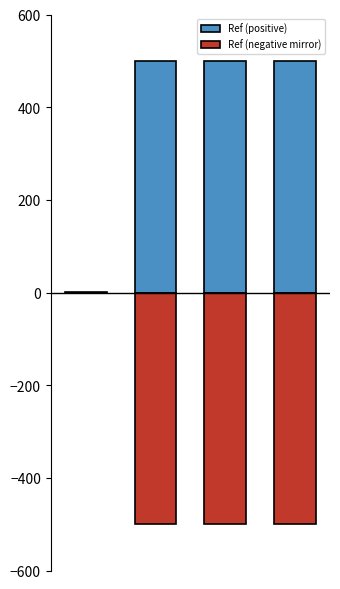

Reading right to left, what are all the values shown in this chart?

Ref (positive): 3=500.0	2=500.0	1=500.0	0=0.6
Ref (negative mirror): 3=-500.0	2=-500.0	1=-500.0	0=-0.6